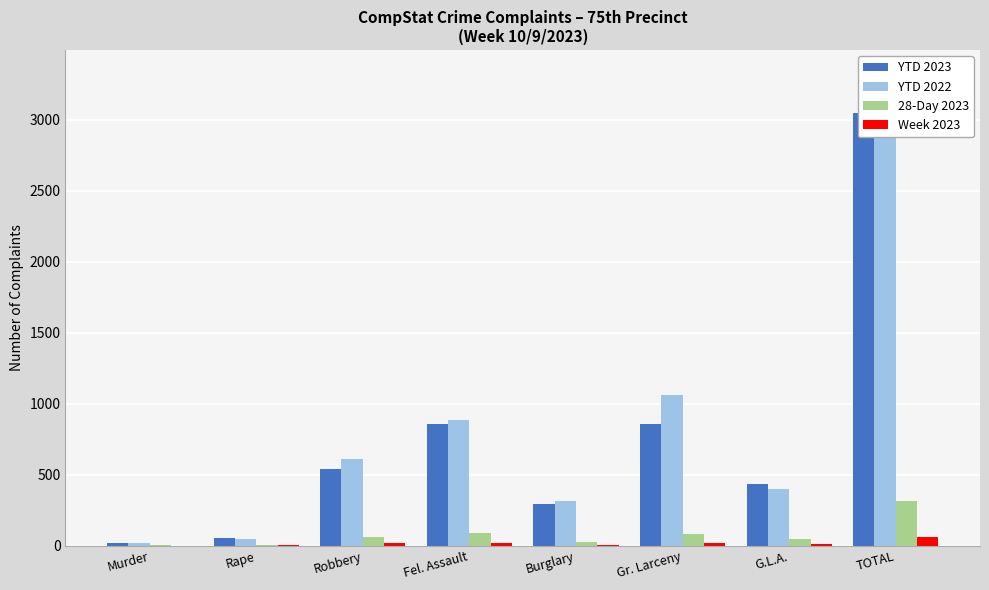

What is the label of the 6th bar from the right?

Robbery